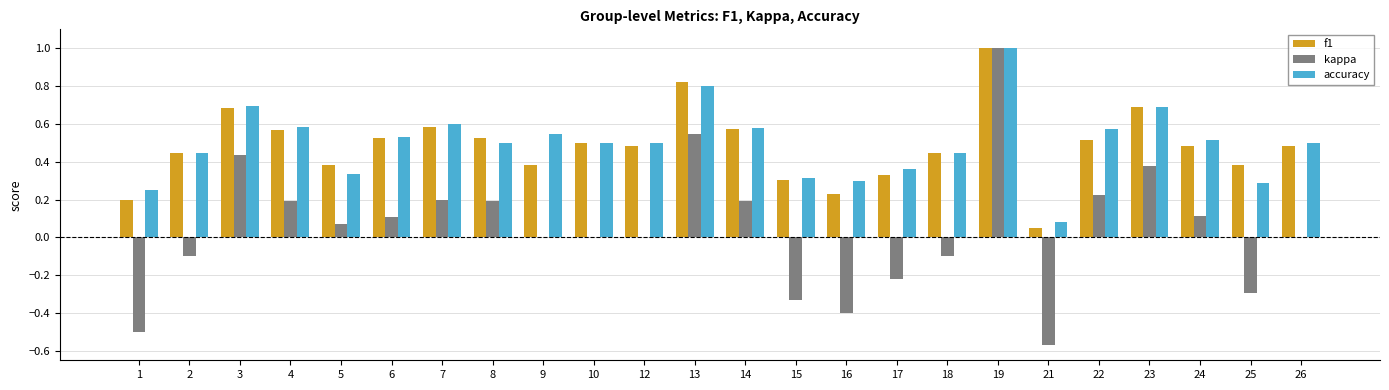

What is the sum of all f1 values?

11.6